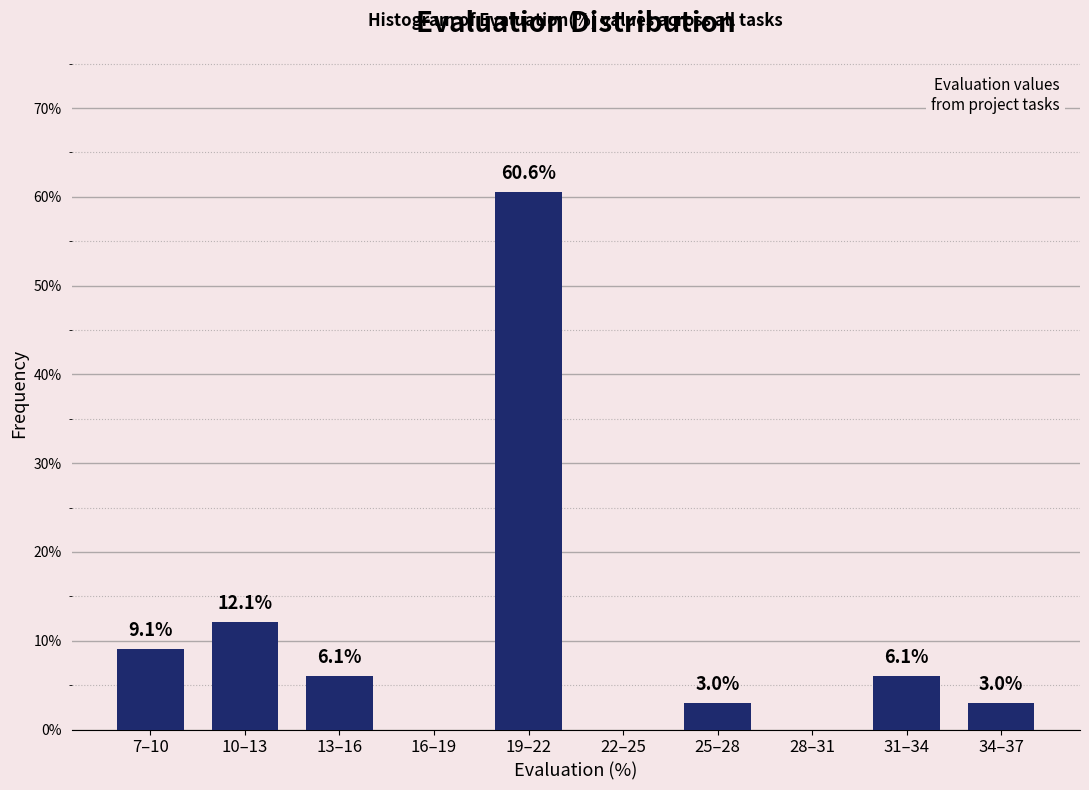

Reading left to right, list all the values displayed in this chart.

7–10=9.1	10–13=12.1	13–16=6.1	16–19=0.0	19–22=60.6	22–25=0.0	25–28=3.0	28–31=0.0	31–34=6.1	34–37=3.0